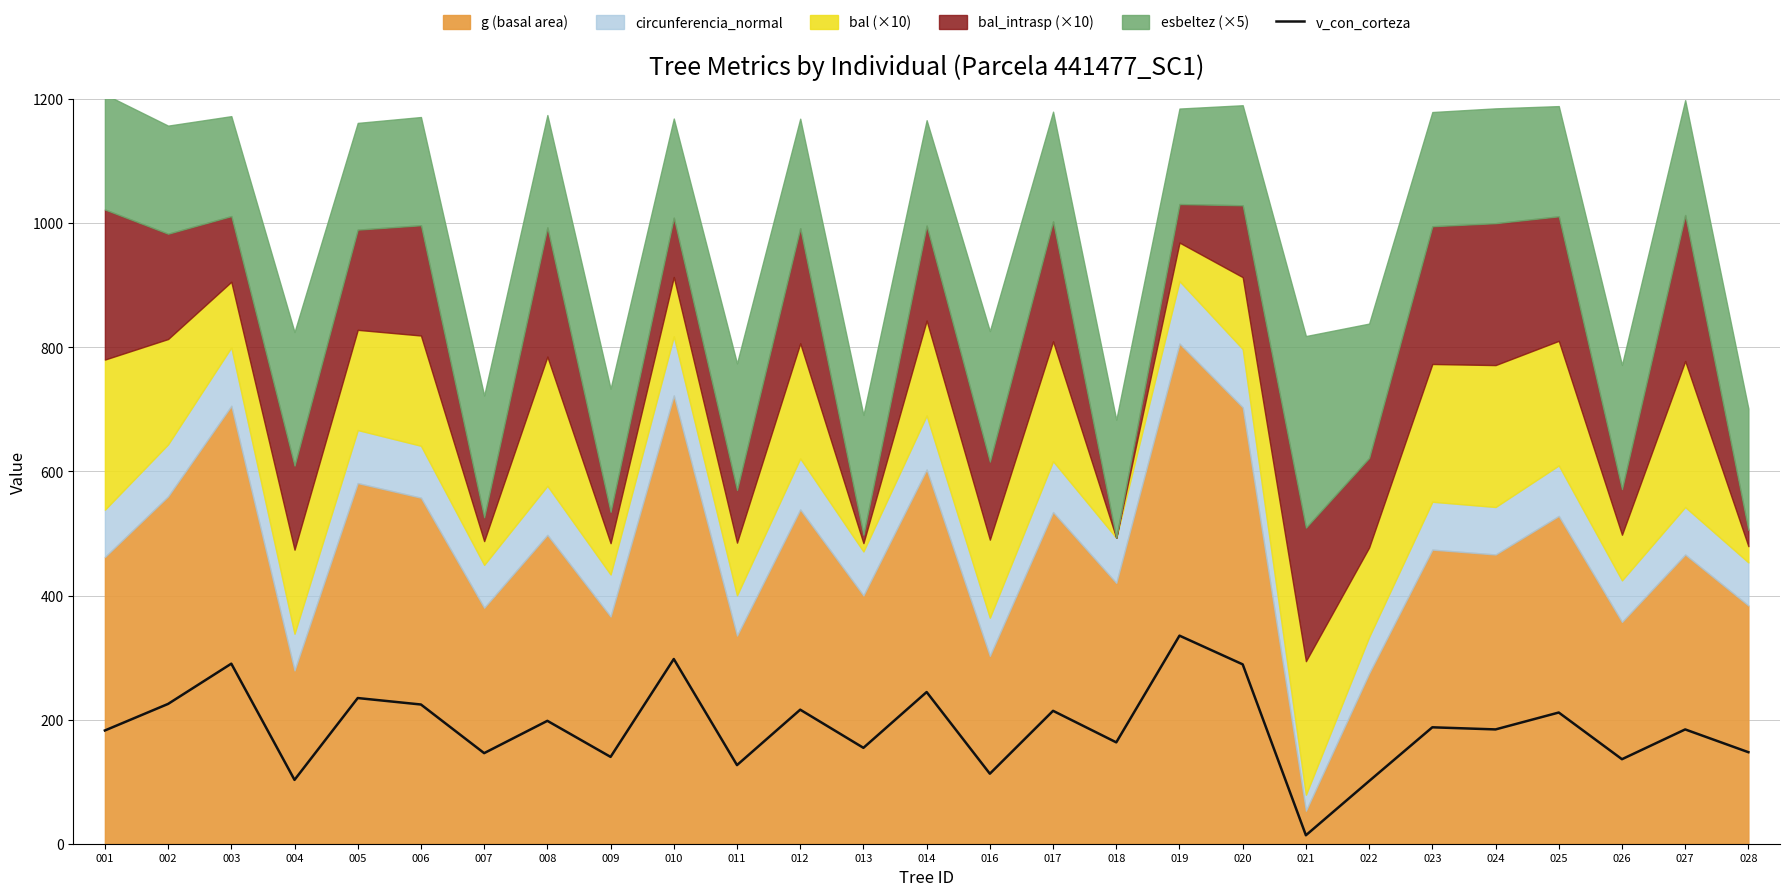

What is the maximum value shown in the chart?

335.3